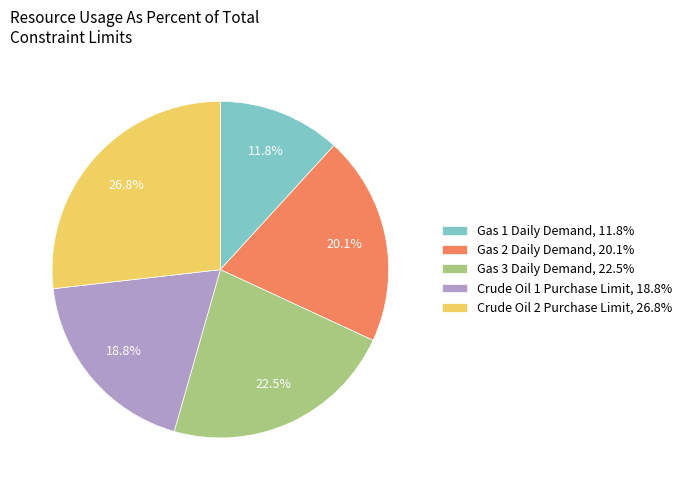

True or false: Gas 2 Daily Demand accounts for 13% of the total.

False